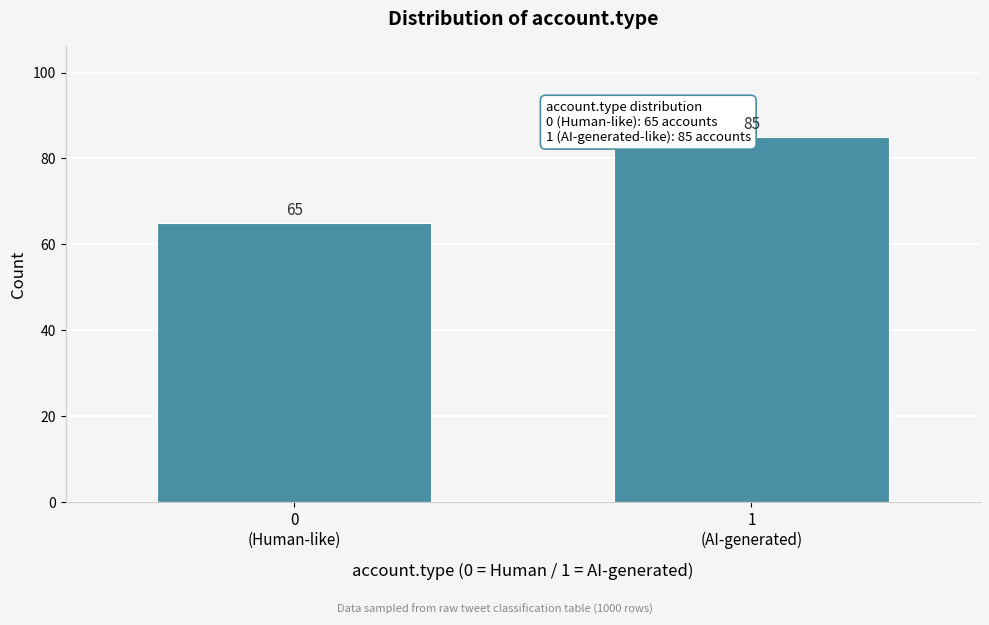

Reading left to right, list all the values displayed in this chart.

65	85